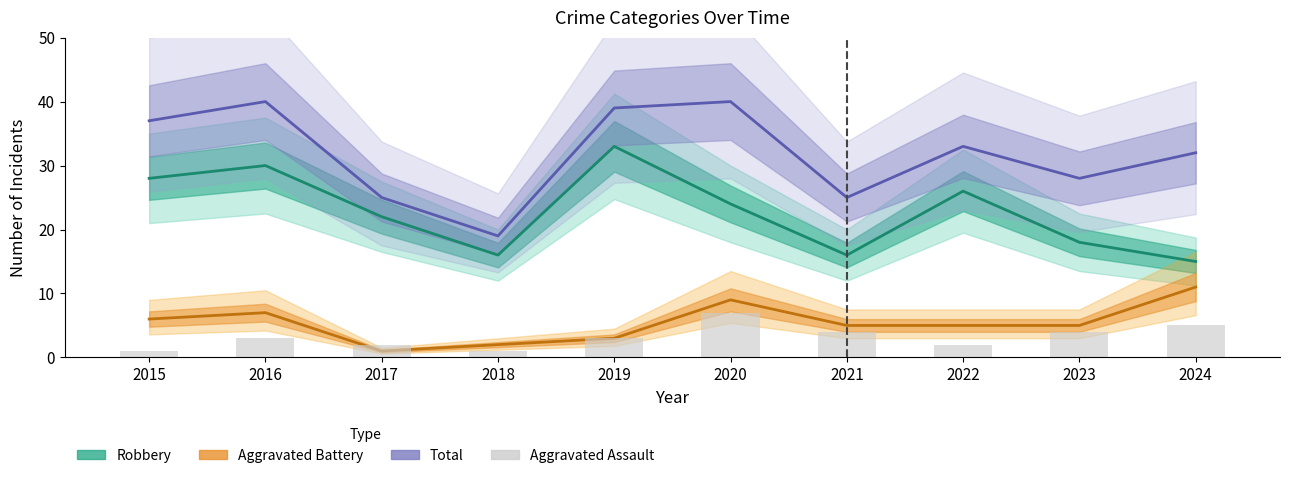

How many series are shown in this chart?

4